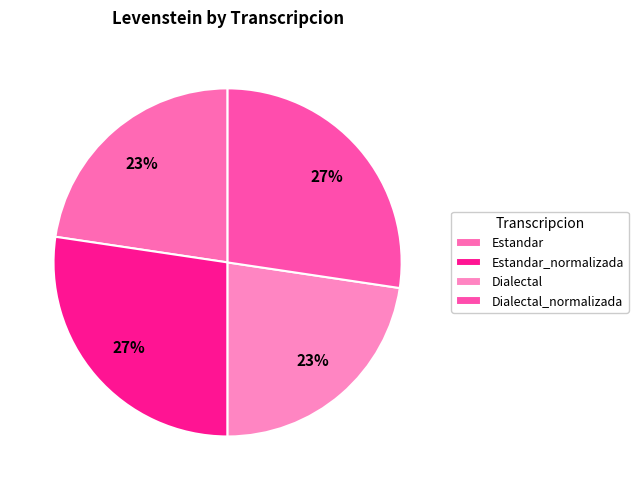

To the nearest percent, what is the average slice percentage?

25%